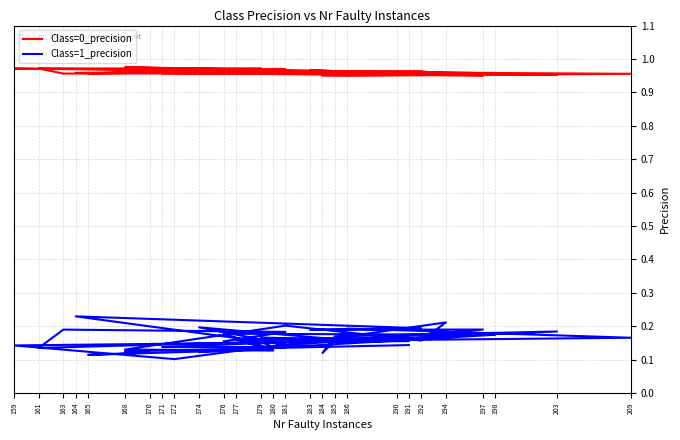

Rank the series at 180 from lowest to highest value.

Class=1_precision, Class=0_precision